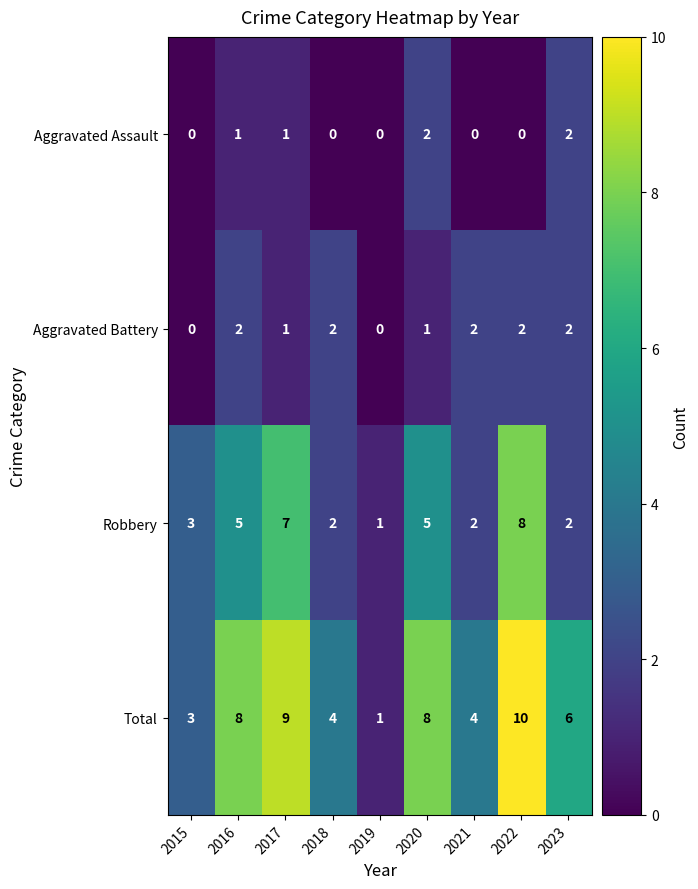

At how many categories does at least one series exceed 7?

4